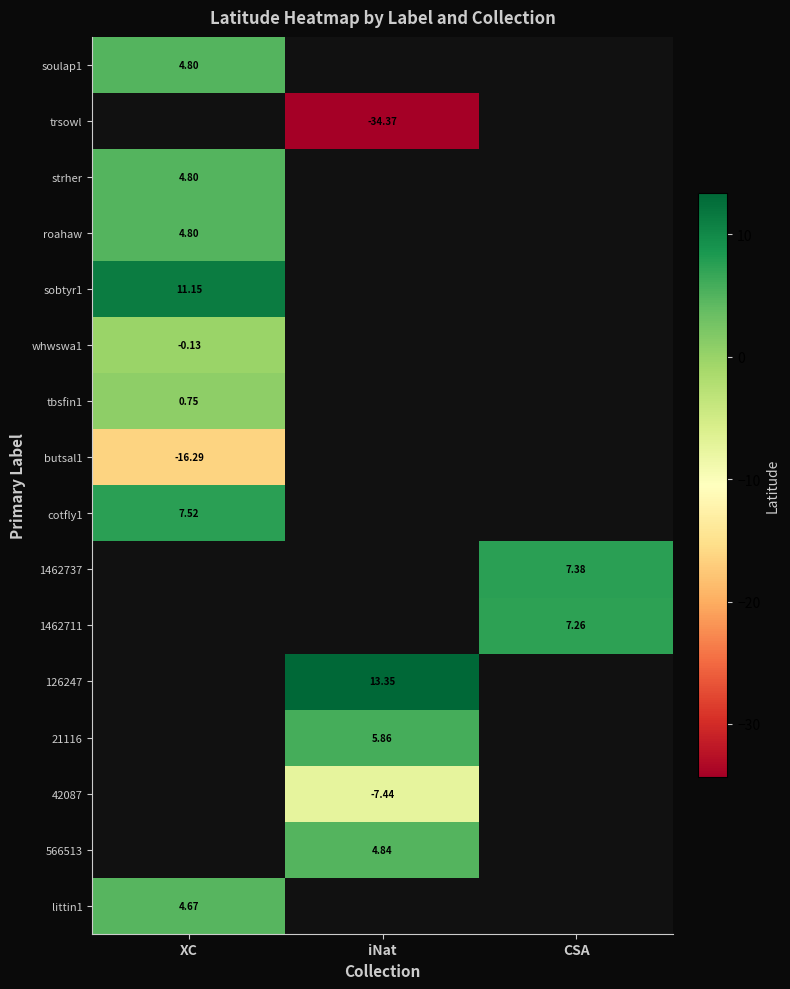

Is the value of butsal1 at XC greater than the value of 126247 at iNat?

No